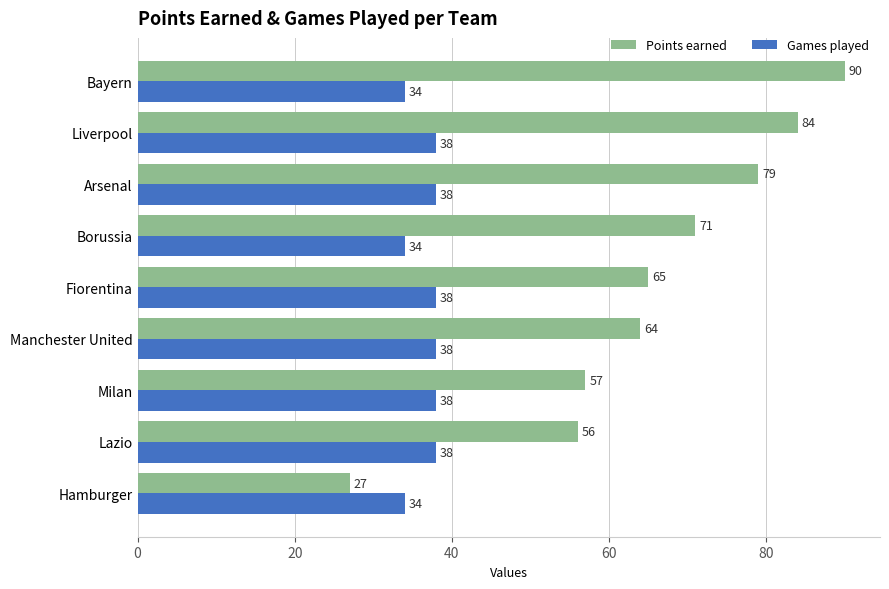

What is the sum of all Points earned values?

593